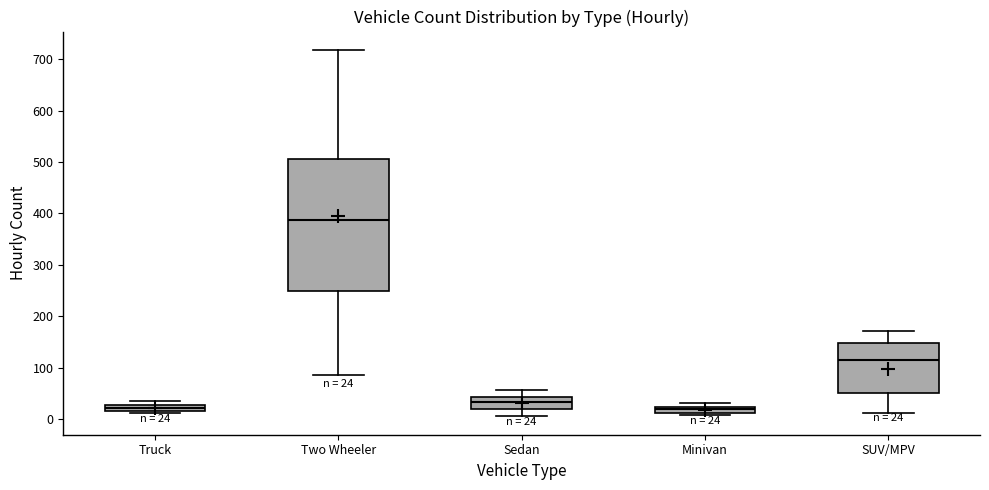

Which box has the highest median line?

Two Wheeler